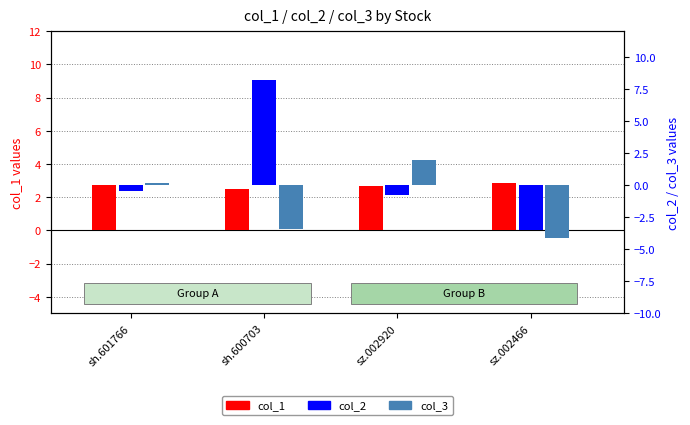

What is the average value of the col_2 series?

0.9